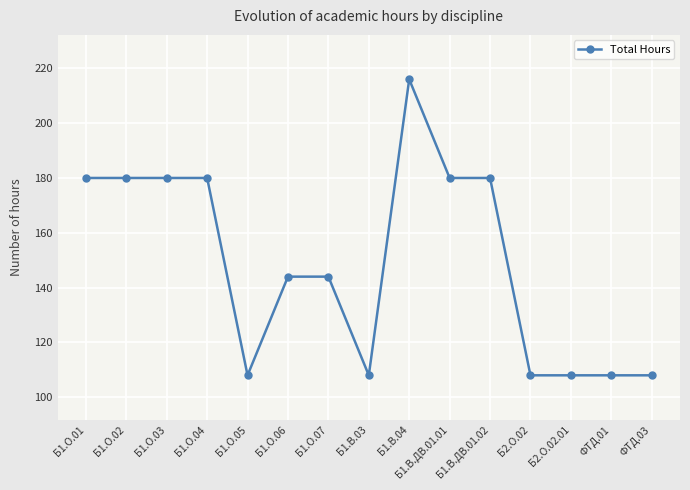

The value at Б1.О.02 is 180. True or false?

True